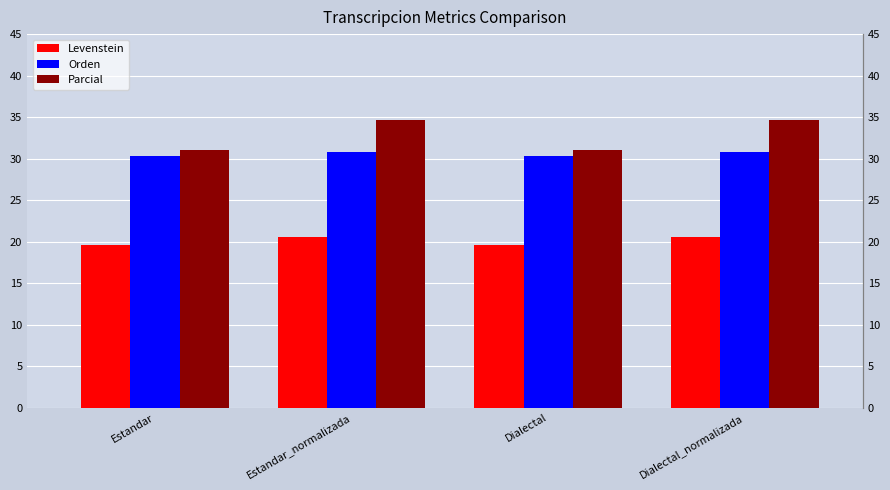

Which series has the largest range (max minus min)?

Parcial